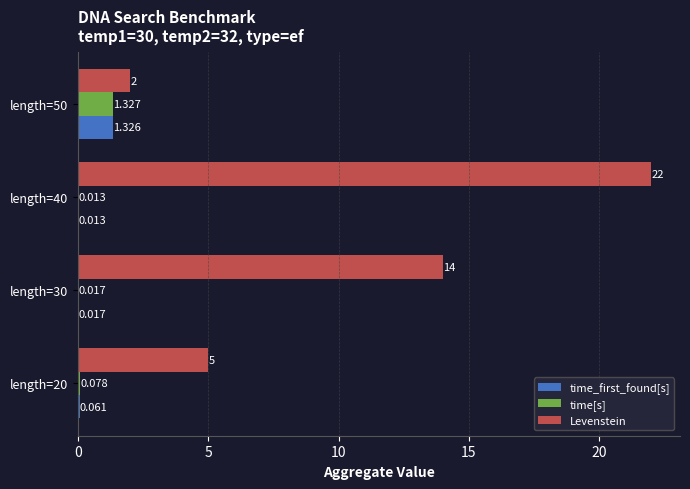

Where is time_first_found[s] nearest to the value 0?

length=40